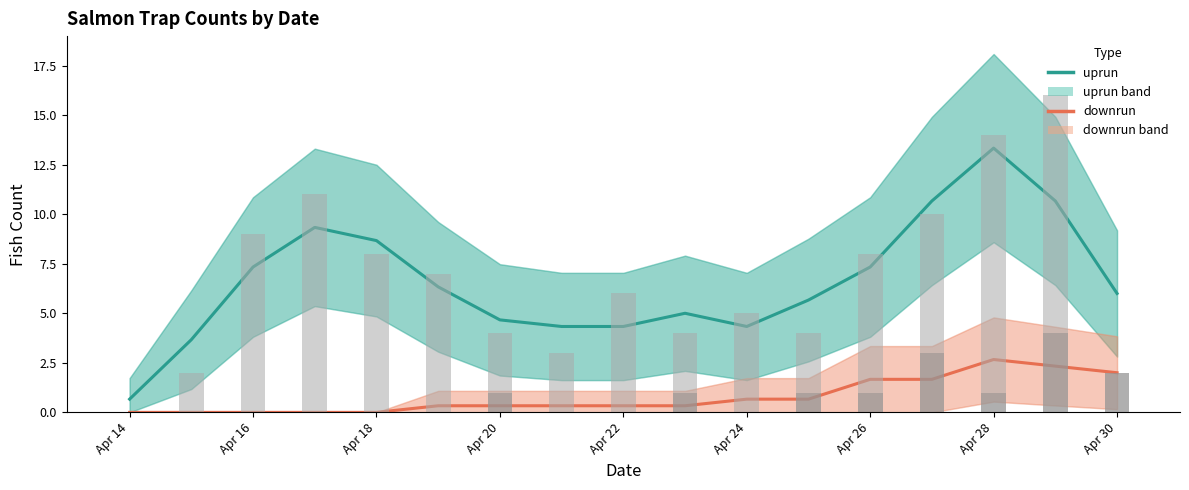

Which series has the widest spread of values?

uprun raw